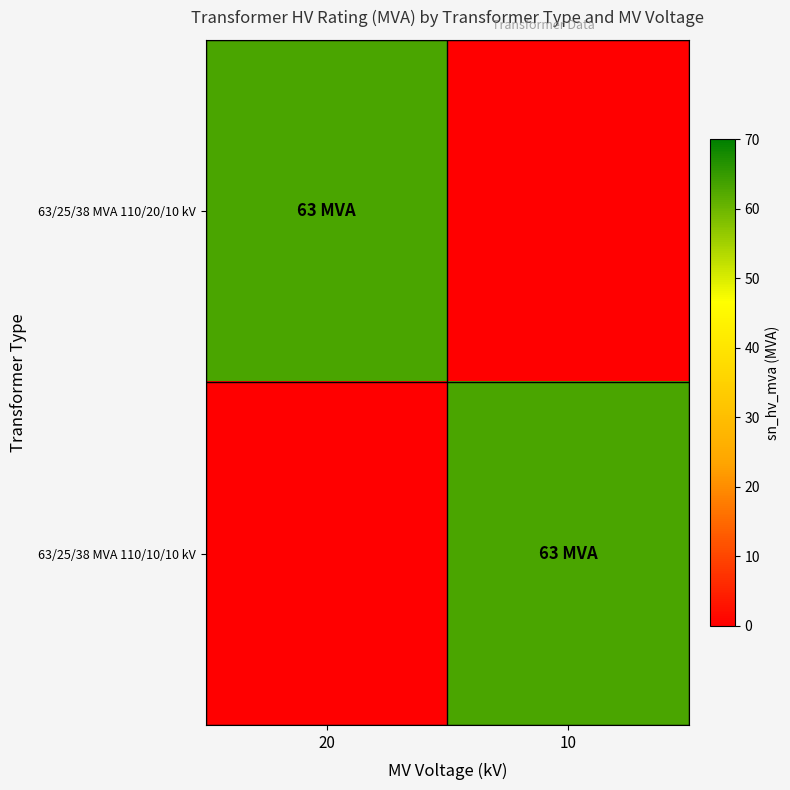

Which has a higher value, 10 or 20?

20